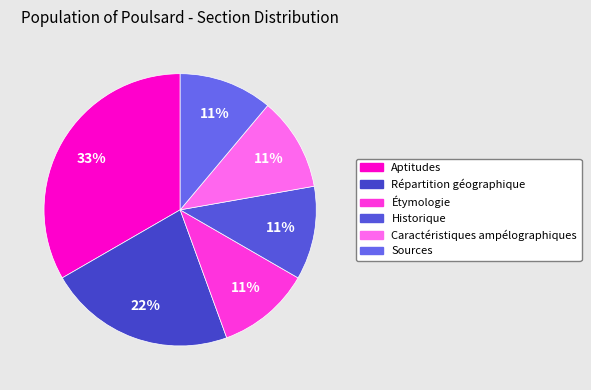

What is the ratio of the value at Historique to the value at Aptitudes?

0.3